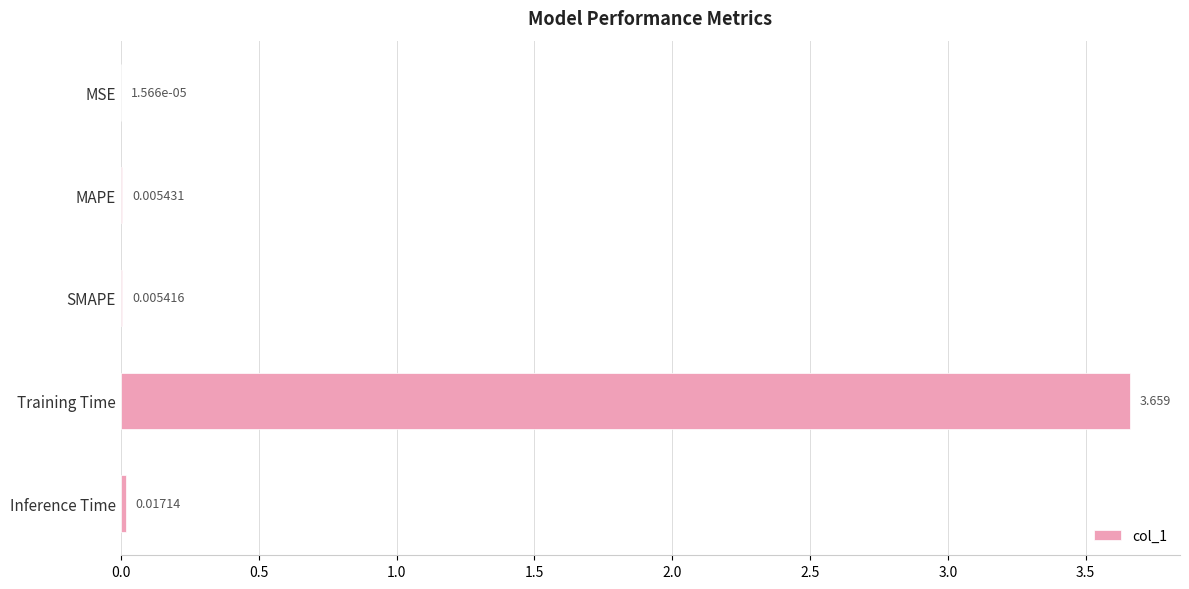

Which category has the highest value across all series?

Training Time